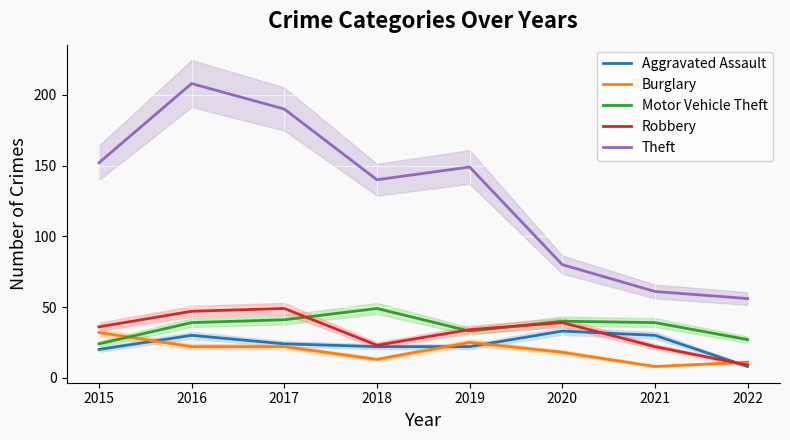

What is the difference between the highest and lowest values at 2019?

127